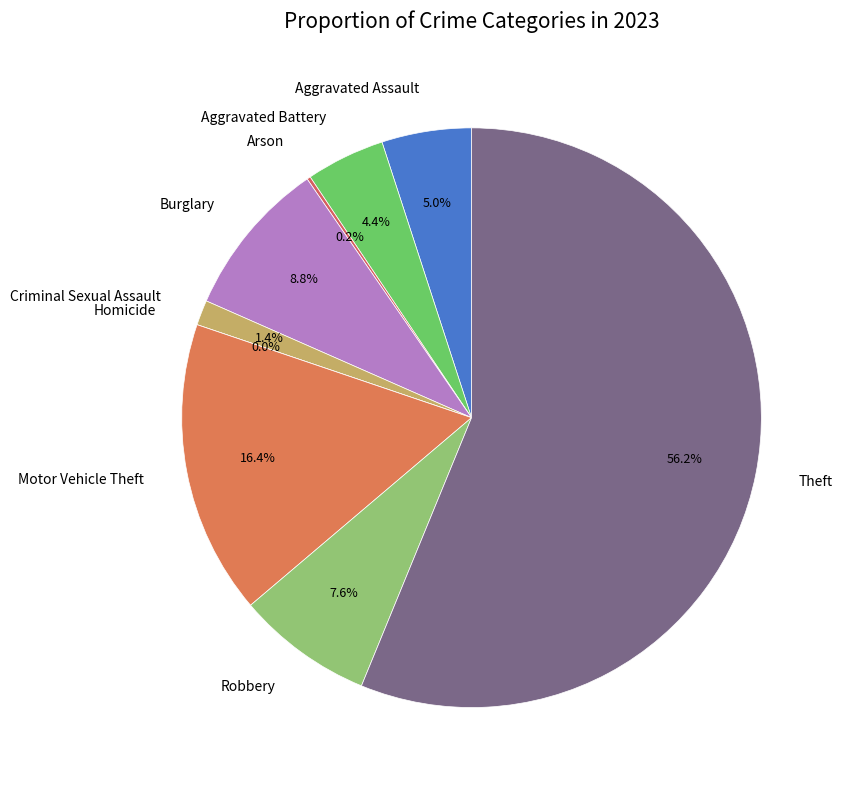

To the nearest percent, what is the average slice percentage?

11%